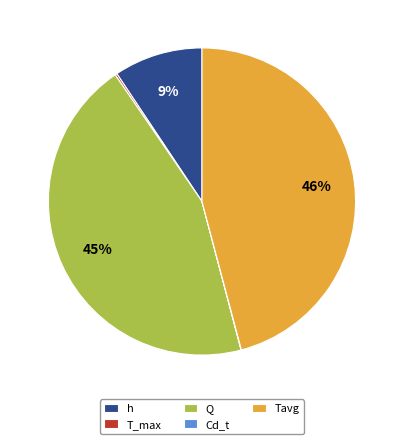

What is the largest slice in the pie chart?

Tavg